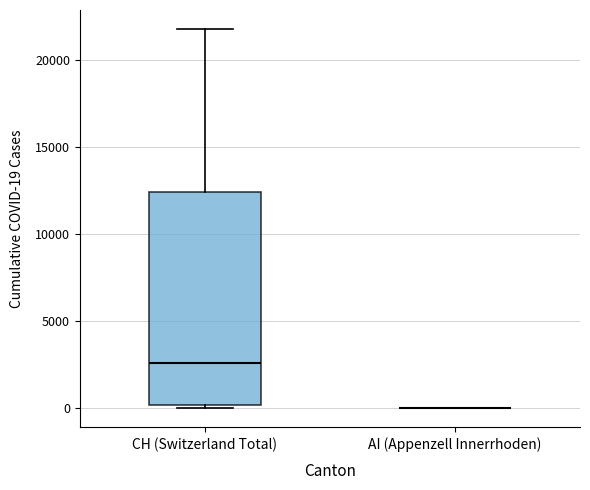

Reading left to right, transcribe this box plot: for each box, give where its median line is, the range the box spans, and where its two whiskers end, as read against the y-axis. The values are not printed on the chart, so give them approximately, as read against the axis.

CH (Switzerland Total): median 2500, box 0 to 12500, whiskers 0 (just below the box's lower edge) to 22000
AI (Appenzell Innerrhoden): box collapsed to a line at 0, whiskers 0 to 0